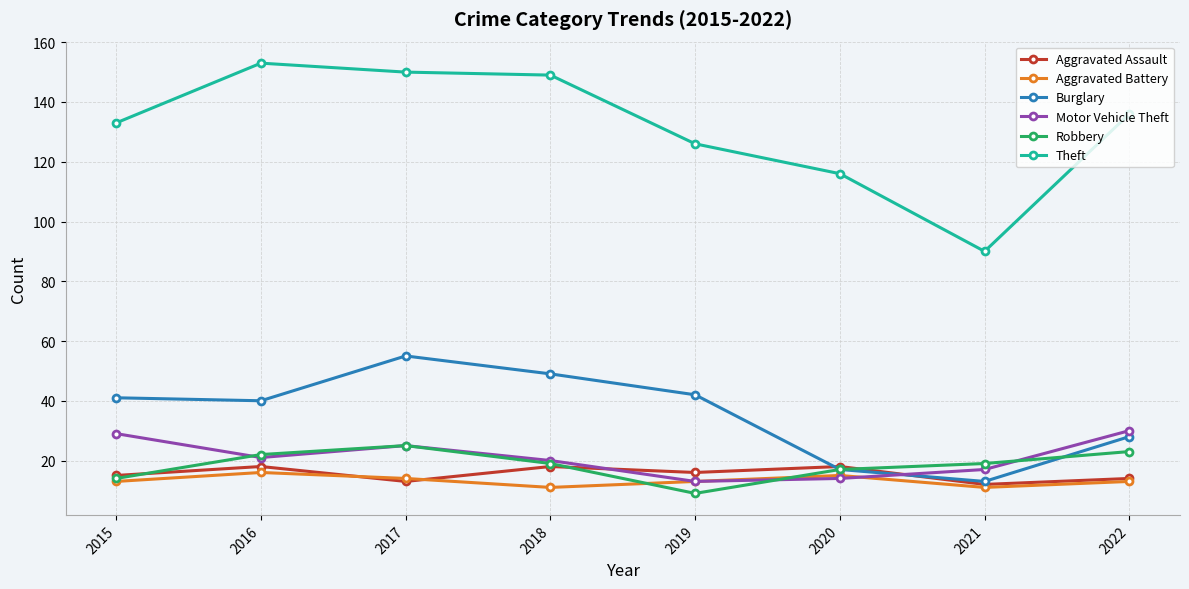

At which category does Robbery reach its first local valley?

2019